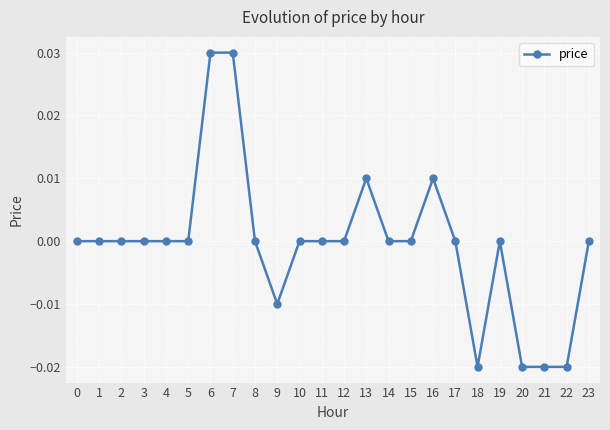

Count the number of data series in this chart.

1